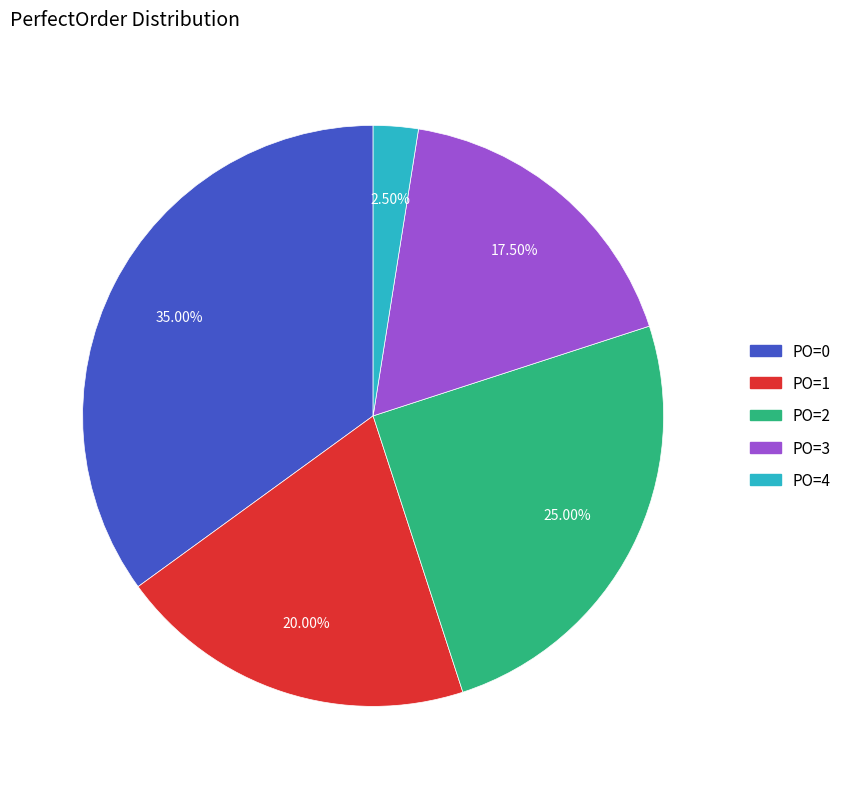

How many segments does this pie chart have?

5